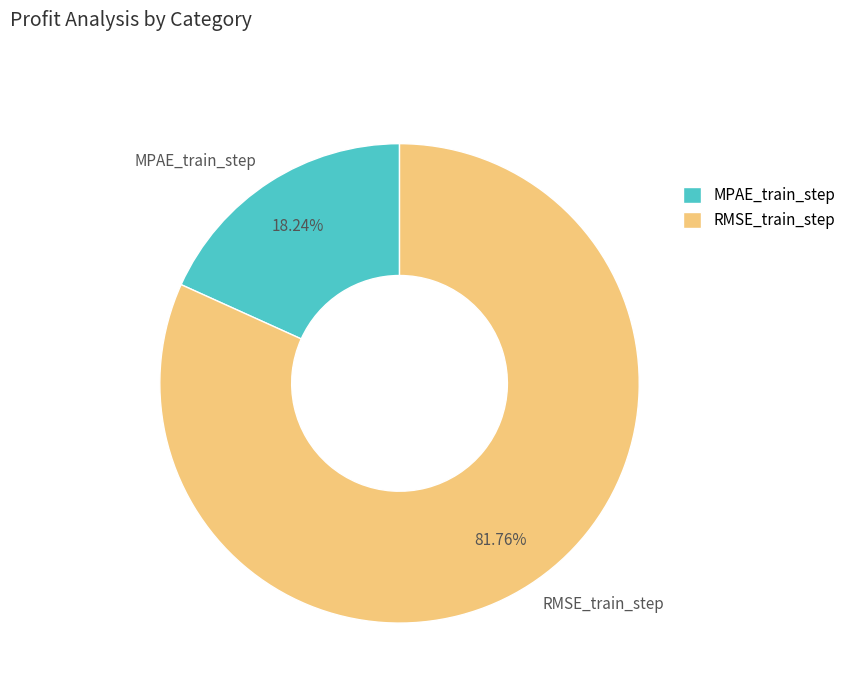

What is the largest slice in the pie chart?

RMSE_train_step